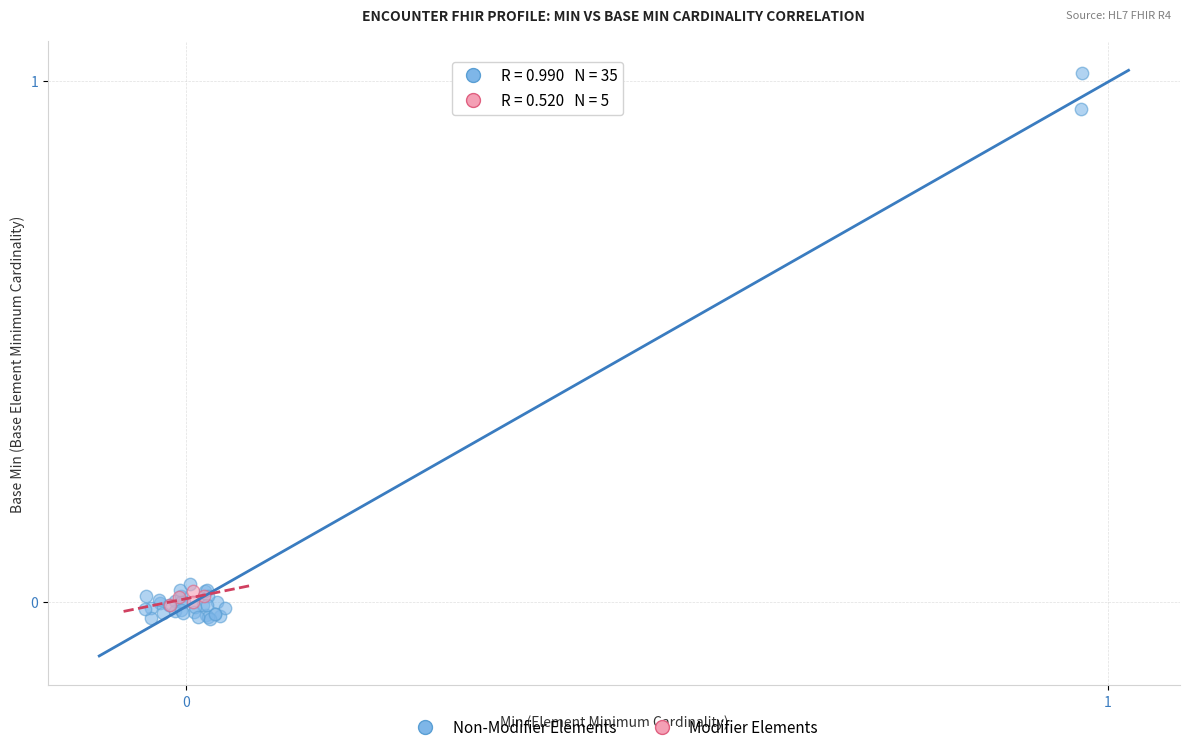

Which series reaches the minimum Y coordinate?

Non-Modifier Elements